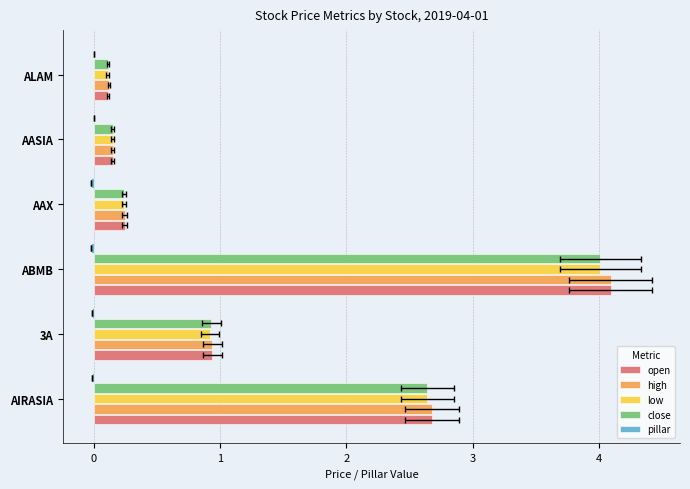

Reading right to left, transcribe all the data shown in this chart.

open: 0.1	0.1	0.2	4.1	0.9	2.7
high: 0.1	0.1	0.2	4.1	0.9	2.7
low: 0.1	0.1	0.2	4.0	0.9	2.6
close: 0.1	0.1	0.2	4.0	0.9	2.6
pillar: 0.0	0.0	-0.0	-0.0	-0.0	-0.0